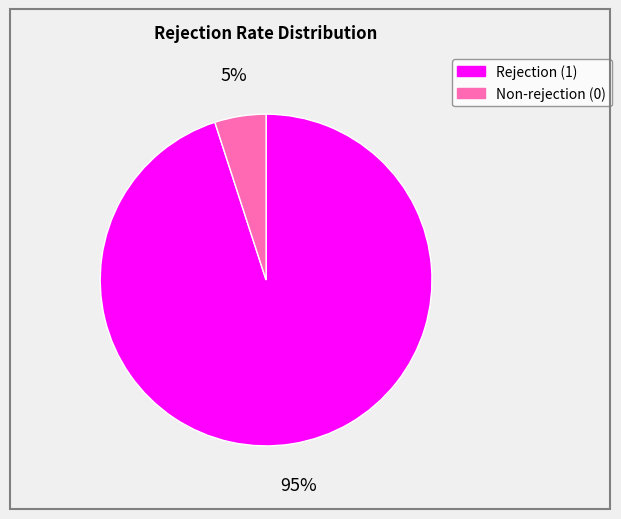

Rank the categories by value from lowest to highest.

Non-rejection (0), Rejection (1)